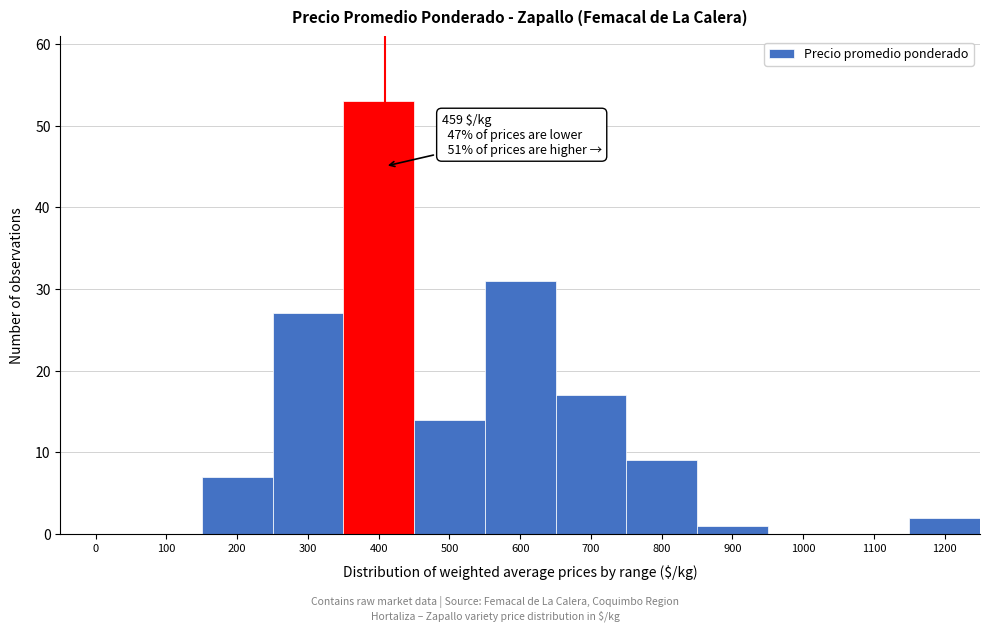

Reading left to right, transcribe all the data shown in this chart.

0=0	100=0	200=7	300=27	400=53	500=14	600=31	700=17	800=9	900=1	1000=0	1100=0	1200=2